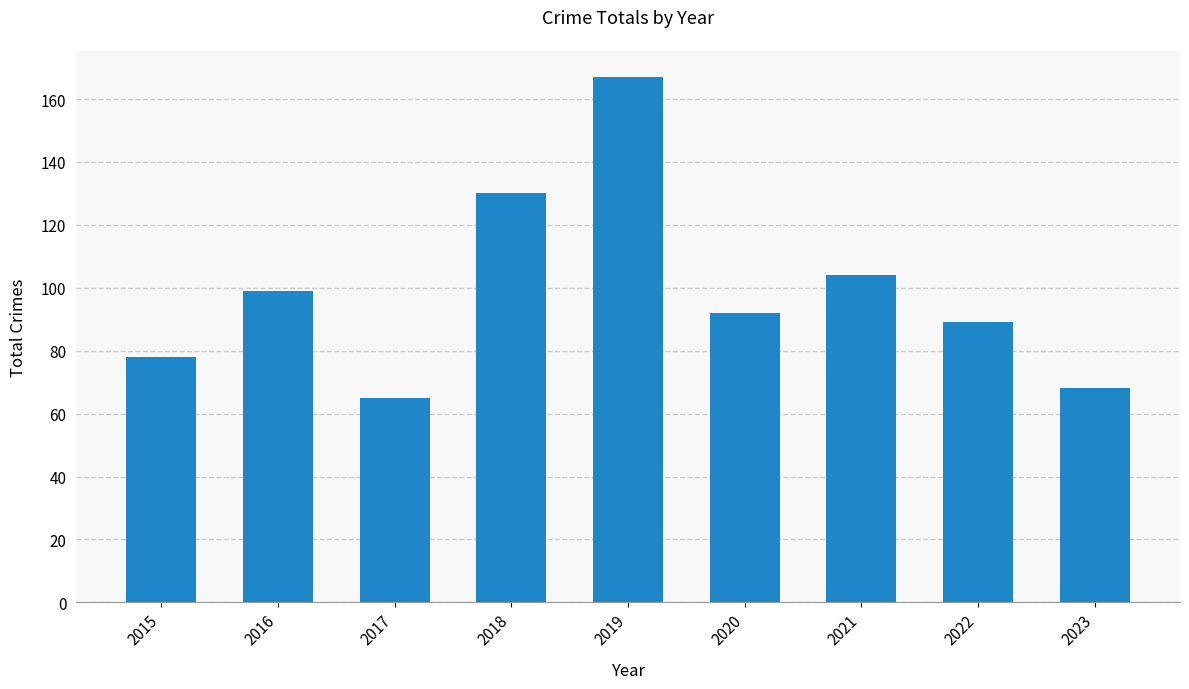

What is the minimum value shown in the chart?

65